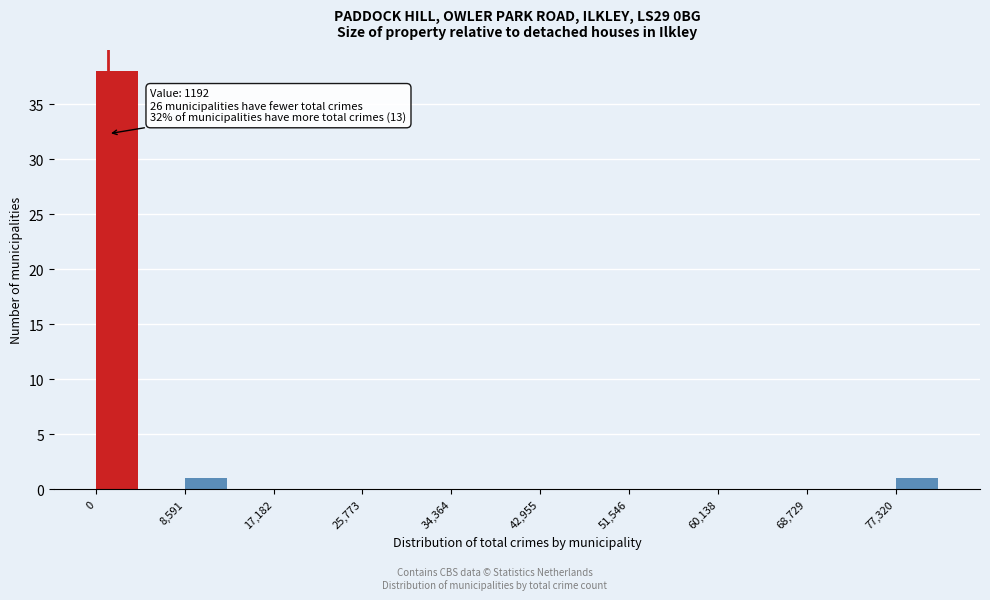

Over which range of the x-axis is the bar tallest?

0 to 4000